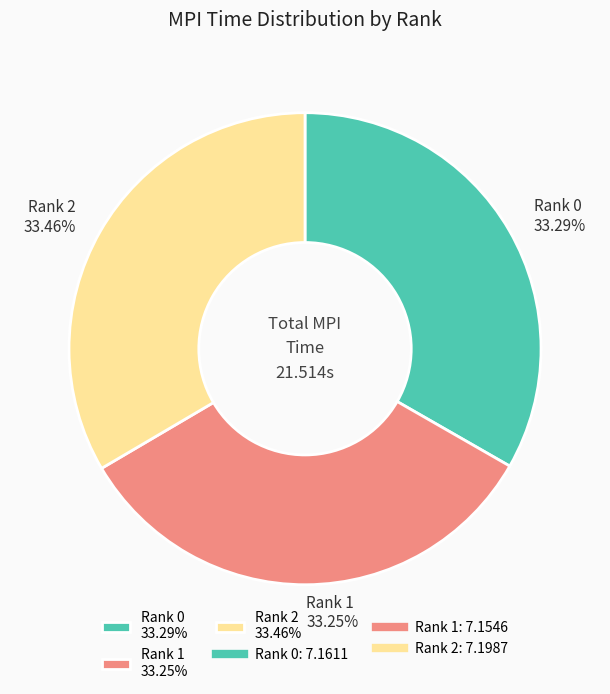

Approximately how many times larger is the value at Rank 0 33.29% compared to Rank 1 33.25%?

1.0